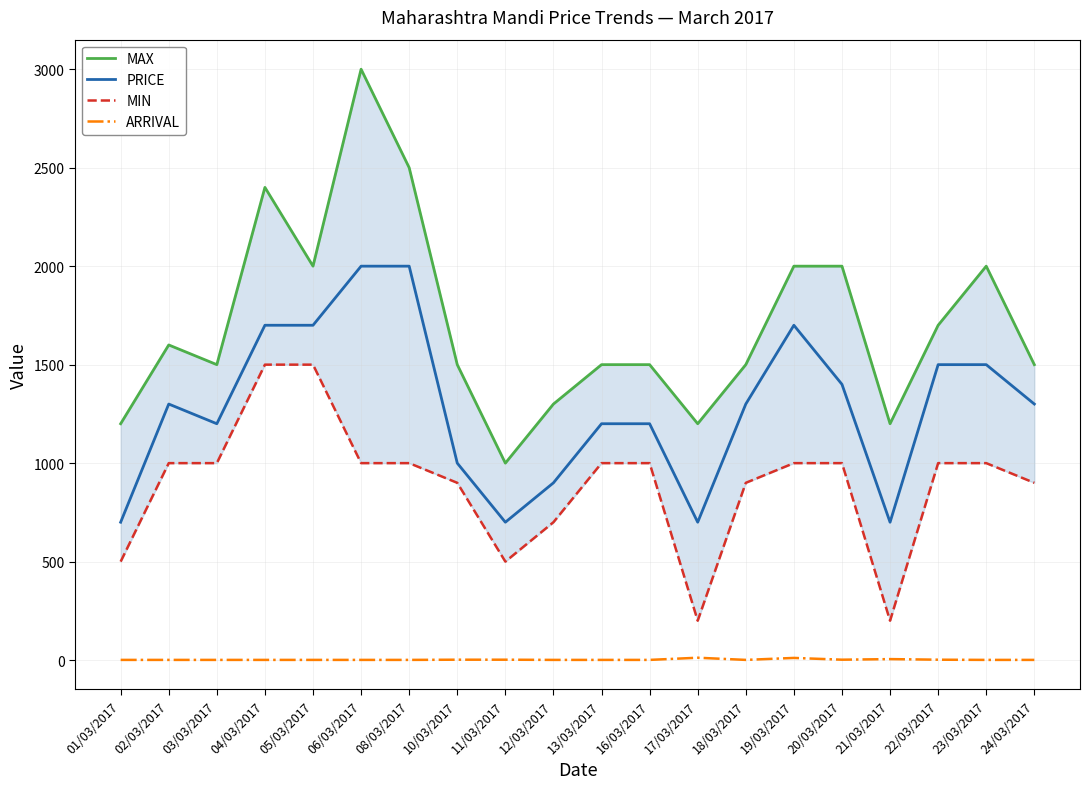

Between 16/03/2017 and 20/03/2017, which series saw the biggest shift?

MAX